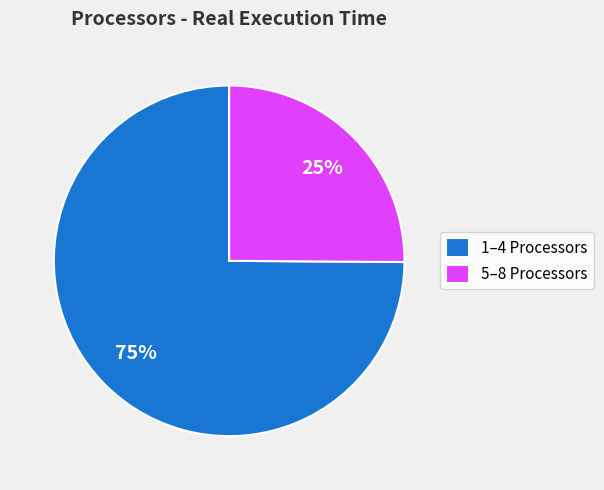

To the nearest percent, what is the difference between the largest and smallest slice percentages?

50%